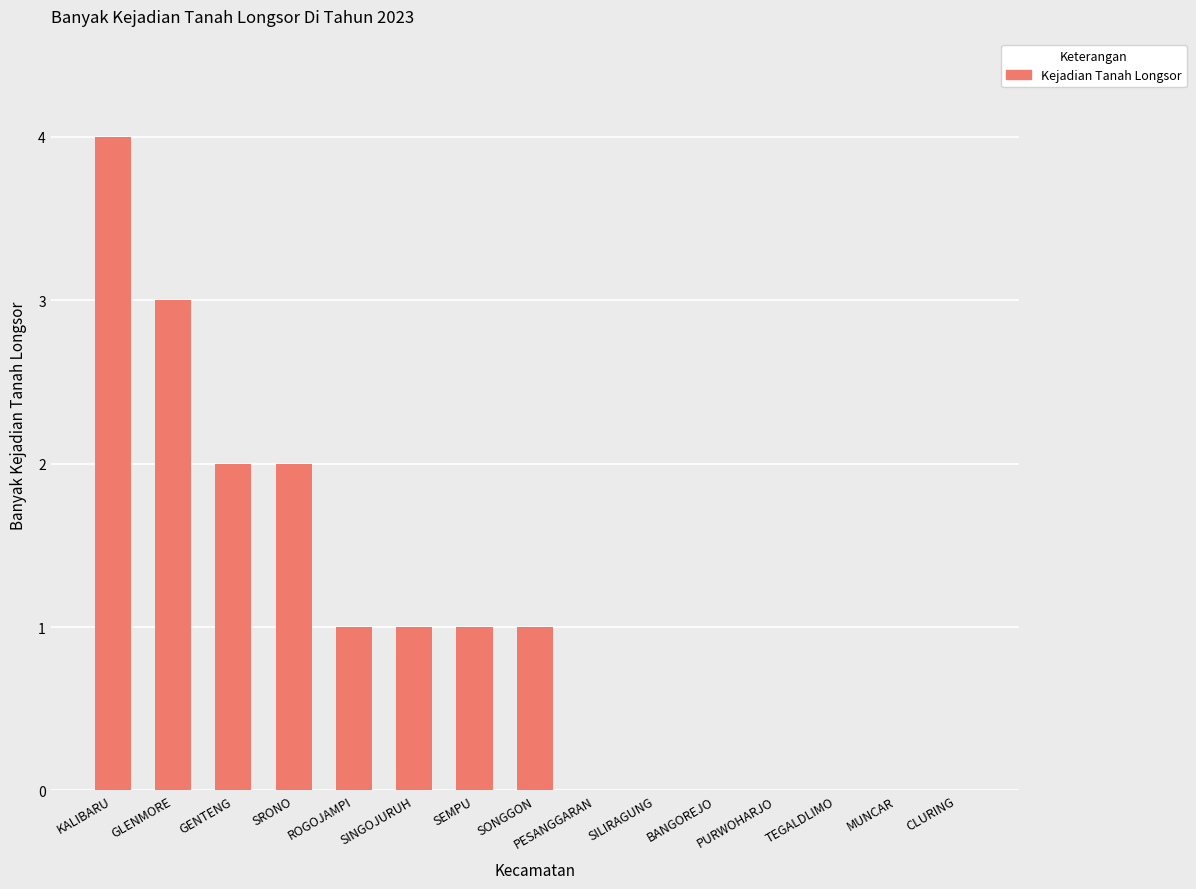

What is the sum of all values?

15